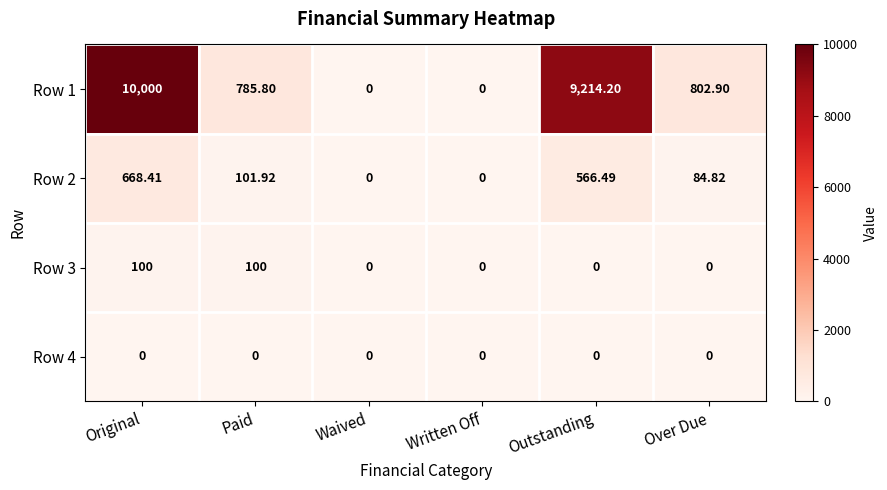

Rank the series by their maximum value, from lowest to highest.

Row 4, Row 3, Row 2, Row 1